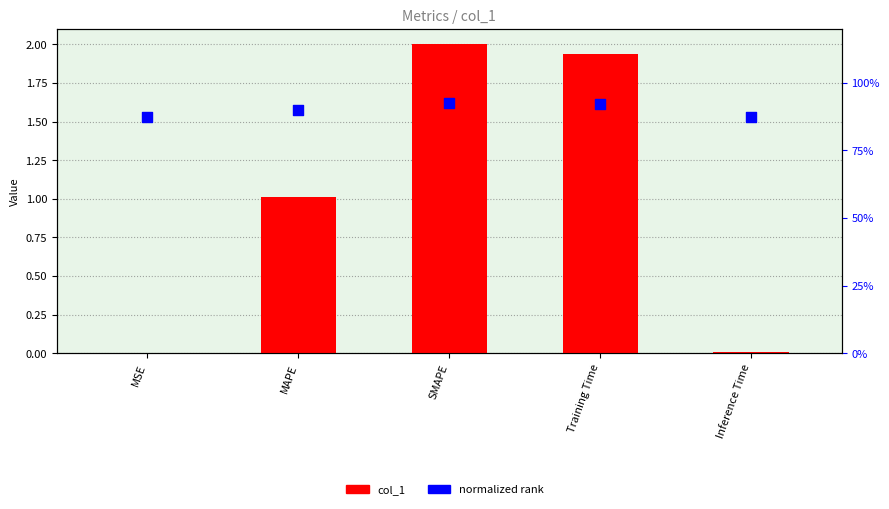

Which series has the largest total across all categories?

col_1